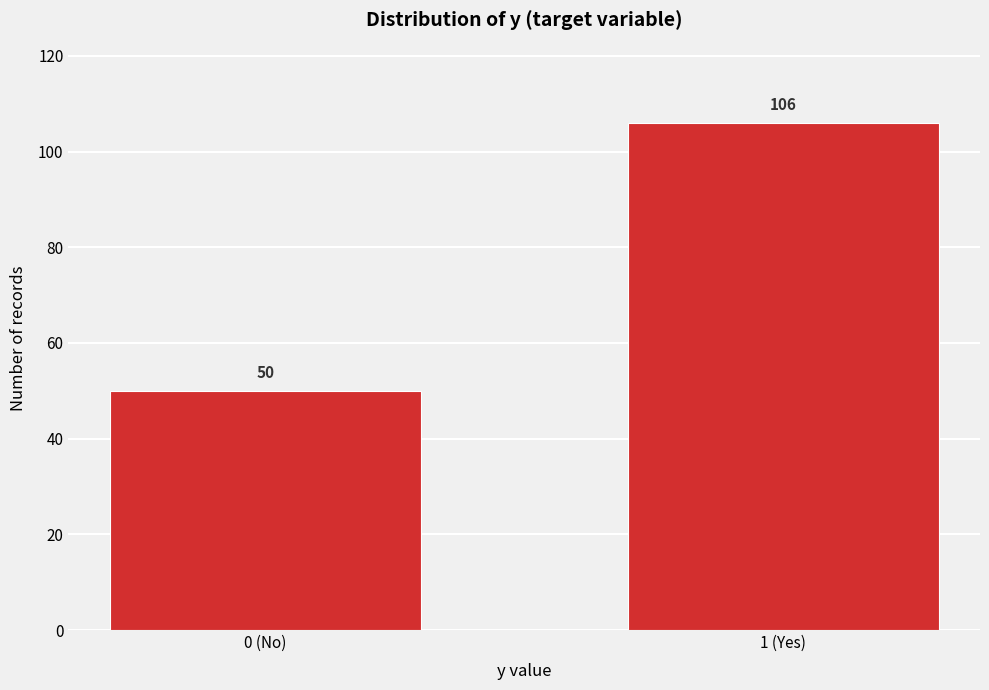

Reading right to left, what are all the values shown in this chart?

106	50